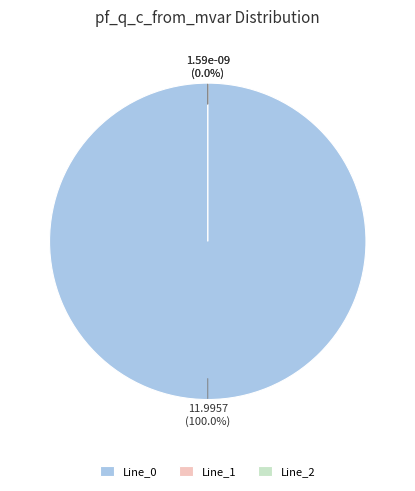

Between Line_1 and Line_0, which is larger?

Line_0